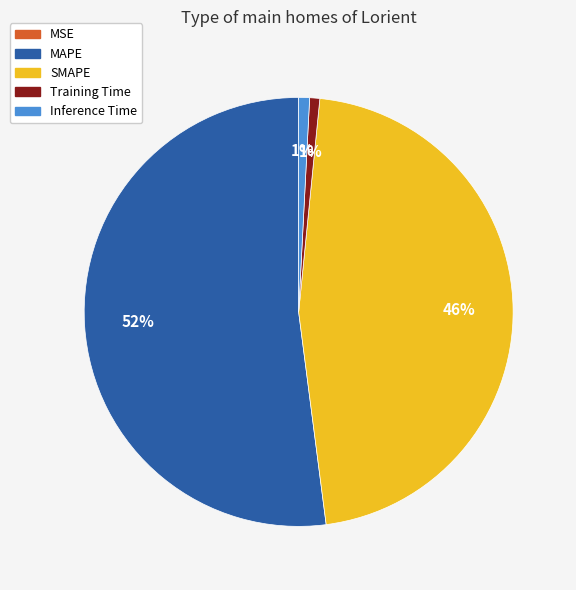

Does Training Time represent more than half of the total?

No